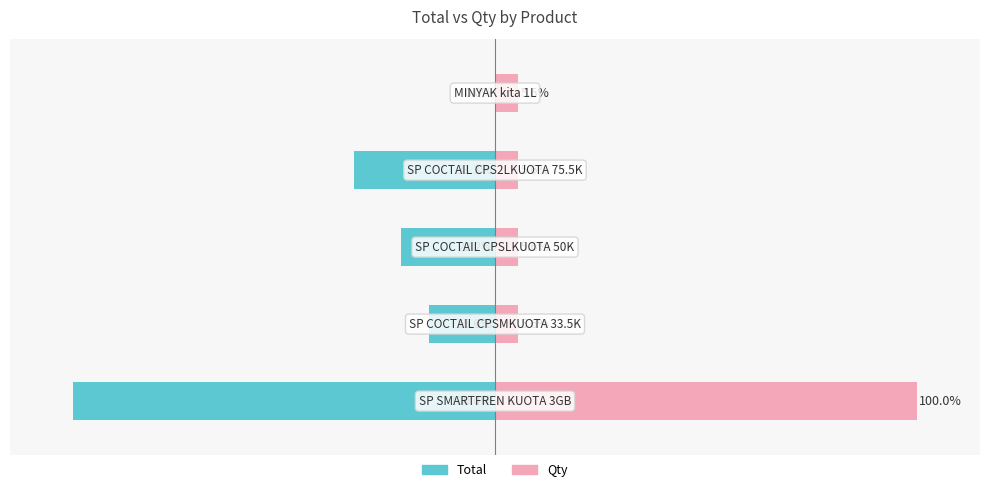

Reading left to right, transcribe all the data shown in this chart.

Total: -100.0	-15.6	-22.2	-33.3	-0.0
Qty: 100.0	5.6	5.6	5.6	5.6